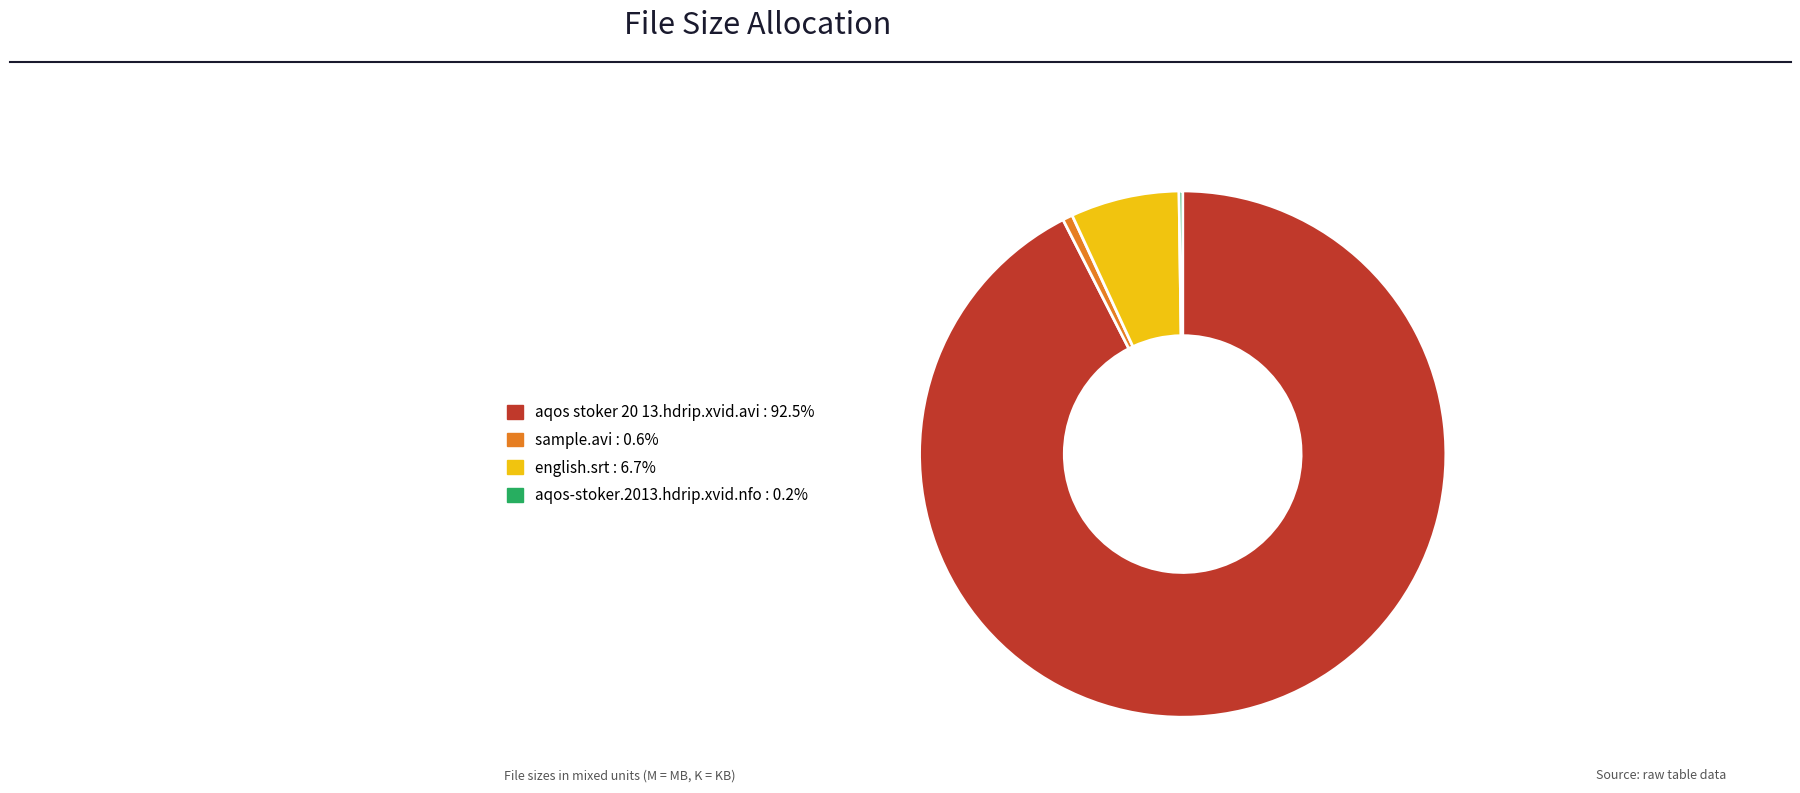

Which has a higher value, english.srt or aqos stoker 20 13.hdrip.xvid.avi?

aqos stoker 20 13.hdrip.xvid.avi